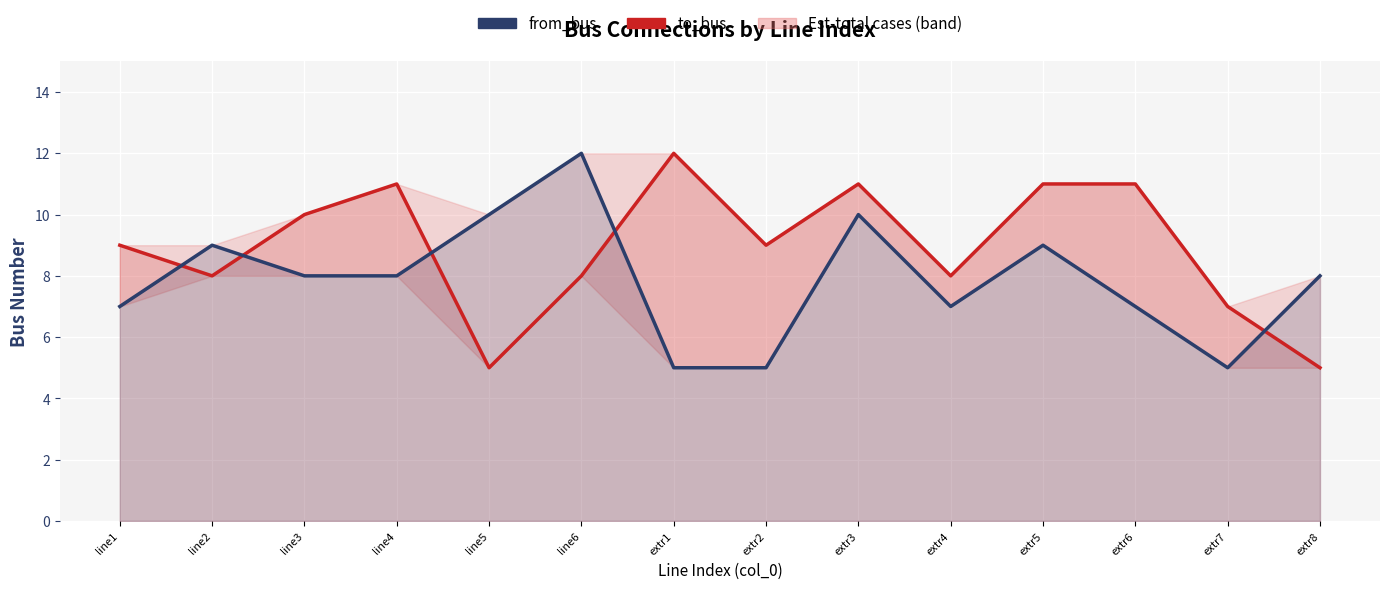

How many interior local valleys does the from_bus series have?

2